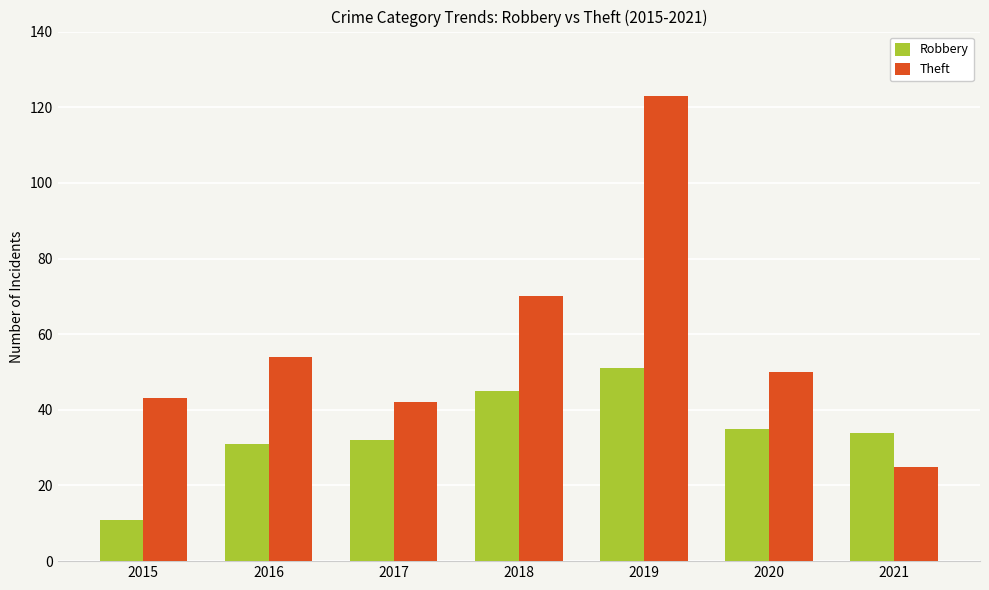

What are all the series names shown in the legend?

Robbery, Theft